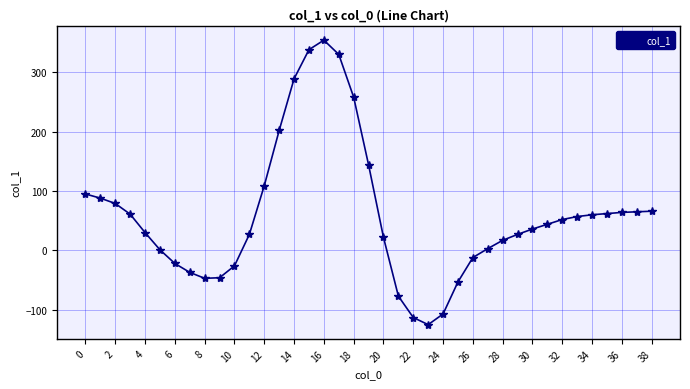

What is the smallest value displayed?

-125